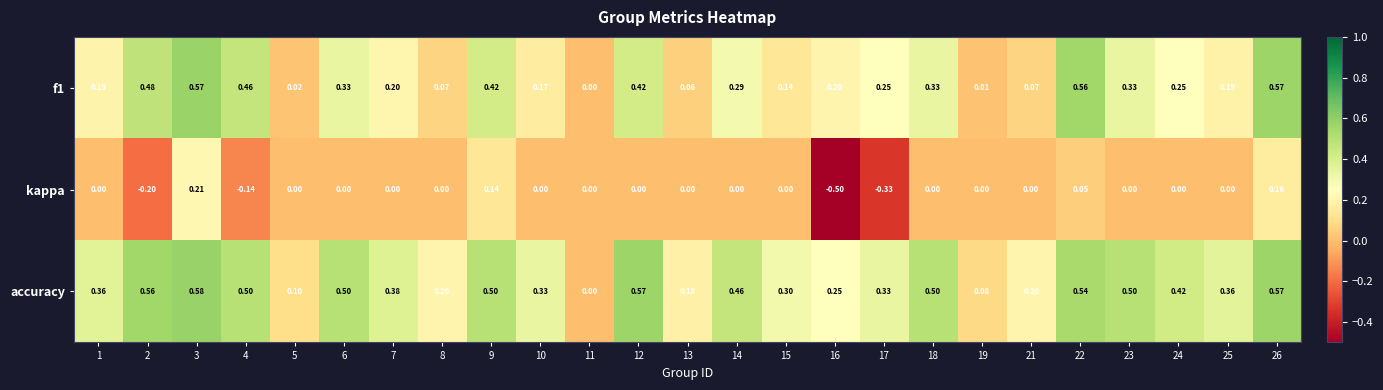

Between 6 and 22, which series saw the biggest shift?

f1